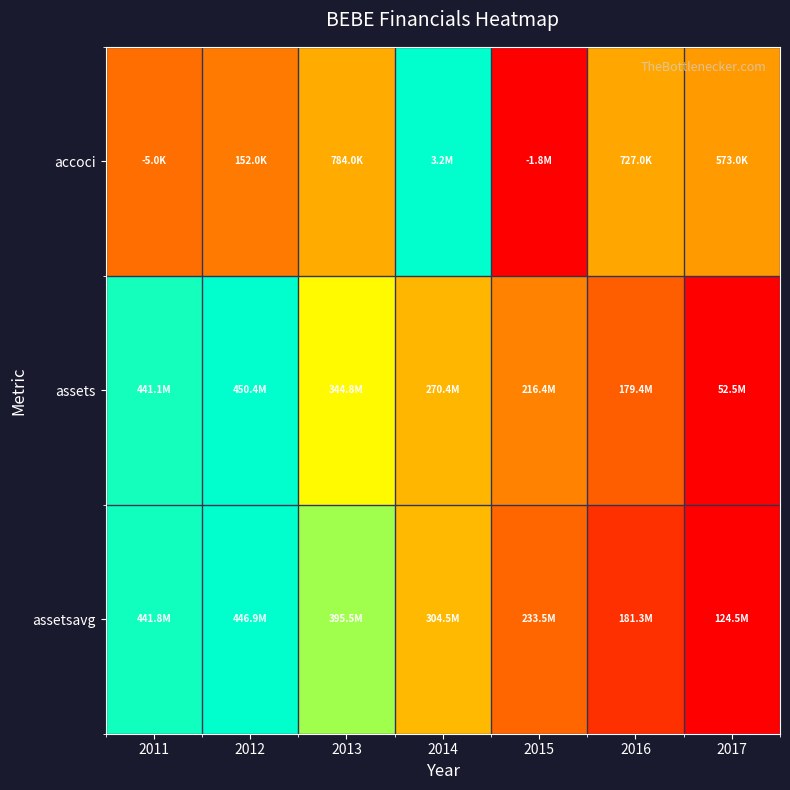

At which category is the sum across all series the highest?

2012